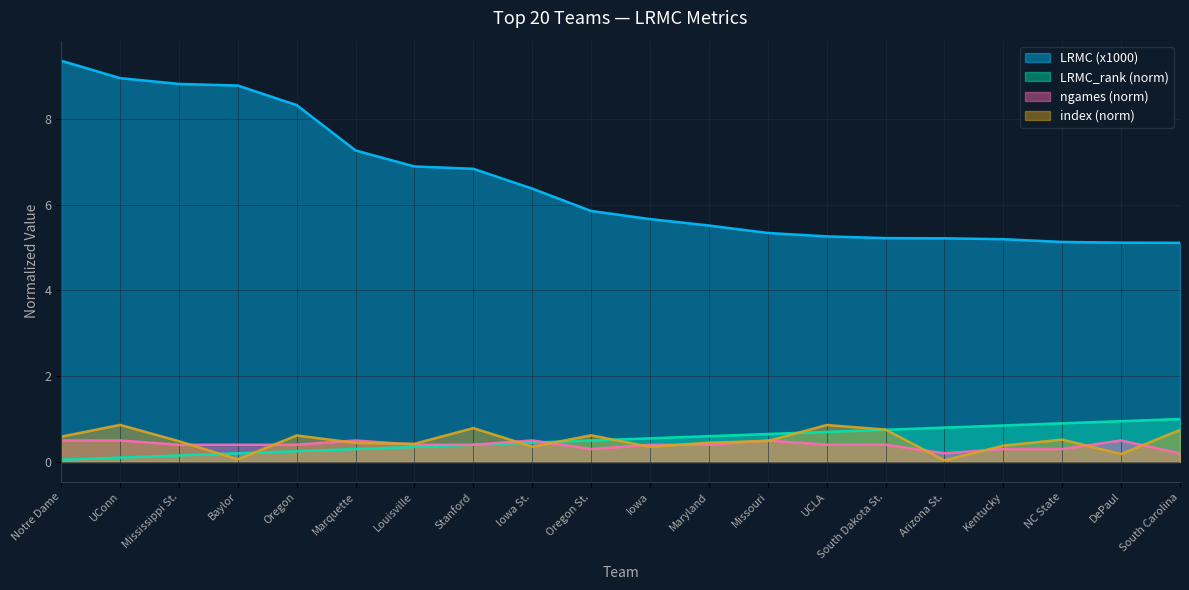

Reading right to left, list all the values displayed in this chart.

LRMC: South Carolina=5.1	DePaul=5.1	NC State=5.1	Kentucky=5.2	Arizona St.=5.2	South Dakota St.=5.2	UCLA=5.3	Missouri=5.3	Maryland=5.5	Iowa=5.7	Oregon St.=5.9	Iowa St.=6.4	Stanford=6.8	Louisville=6.9	Marquette=7.3	Oregon=8.3	Baylor=8.8	Mississippi St.=8.8	UConn=9.0	Notre Dame=9.4
LRMC_rank: South Carolina=1.0	DePaul=0.9	NC State=0.9	Kentucky=0.8	Arizona St.=0.8	South Dakota St.=0.8	UCLA=0.7	Missouri=0.7	Maryland=0.6	Iowa=0.6	Oregon St.=0.5	Iowa St.=0.5	Stanford=0.4	Louisville=0.3	Marquette=0.3	Oregon=0.2	Baylor=0.2	Mississippi St.=0.1	UConn=0.1	Notre Dame=0.1
ngames: South Carolina=0.2	DePaul=0.5	NC State=0.3	Kentucky=0.3	Arizona St.=0.2	South Dakota St.=0.4	UCLA=0.4	Missouri=0.5	Maryland=0.4	Iowa=0.4	Oregon St.=0.3	Iowa St.=0.5	Stanford=0.4	Louisville=0.4	Marquette=0.5	Oregon=0.4	Baylor=0.4	Mississippi St.=0.4	UConn=0.5	Notre Dame=0.5
index: South Carolina=0.7	DePaul=0.2	NC State=0.5	Kentucky=0.4	Arizona St.=0.0	South Dakota St.=0.8	UCLA=0.9	Missouri=0.5	Maryland=0.4	Iowa=0.4	Oregon St.=0.6	Iowa St.=0.4	Stanford=0.8	Louisville=0.4	Marquette=0.4	Oregon=0.6	Baylor=0.1	Mississippi St.=0.5	UConn=0.9	Notre Dame=0.6